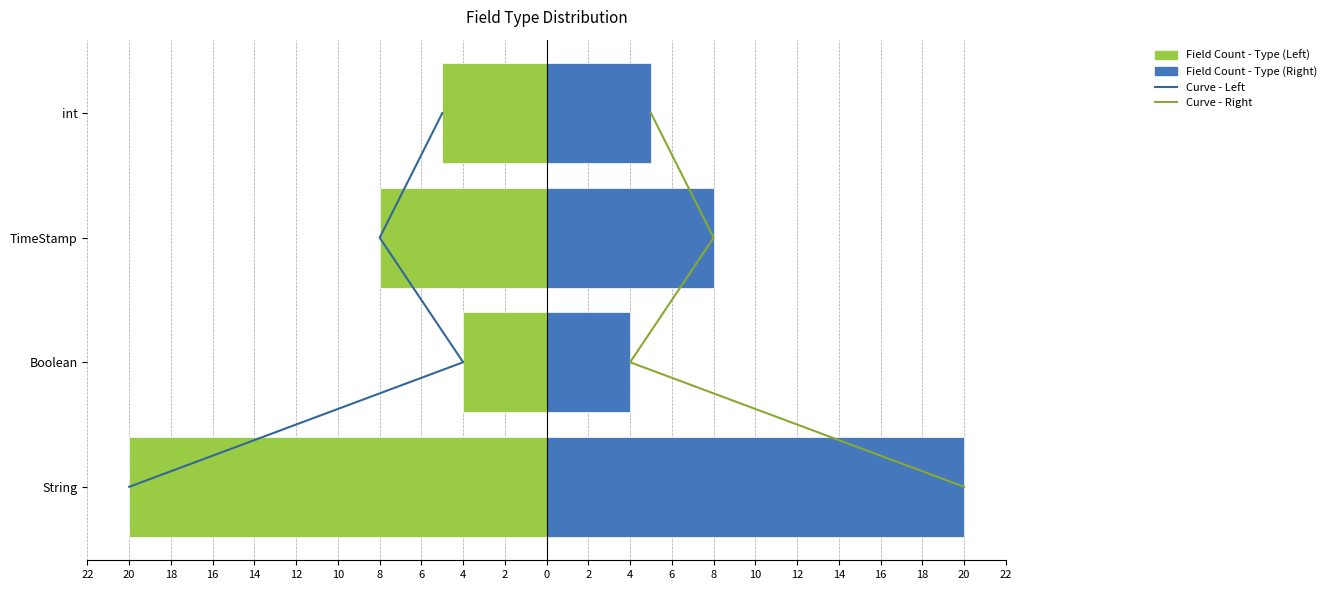

How many values in the Field Count - Left (String/Type) series are below -5?

2